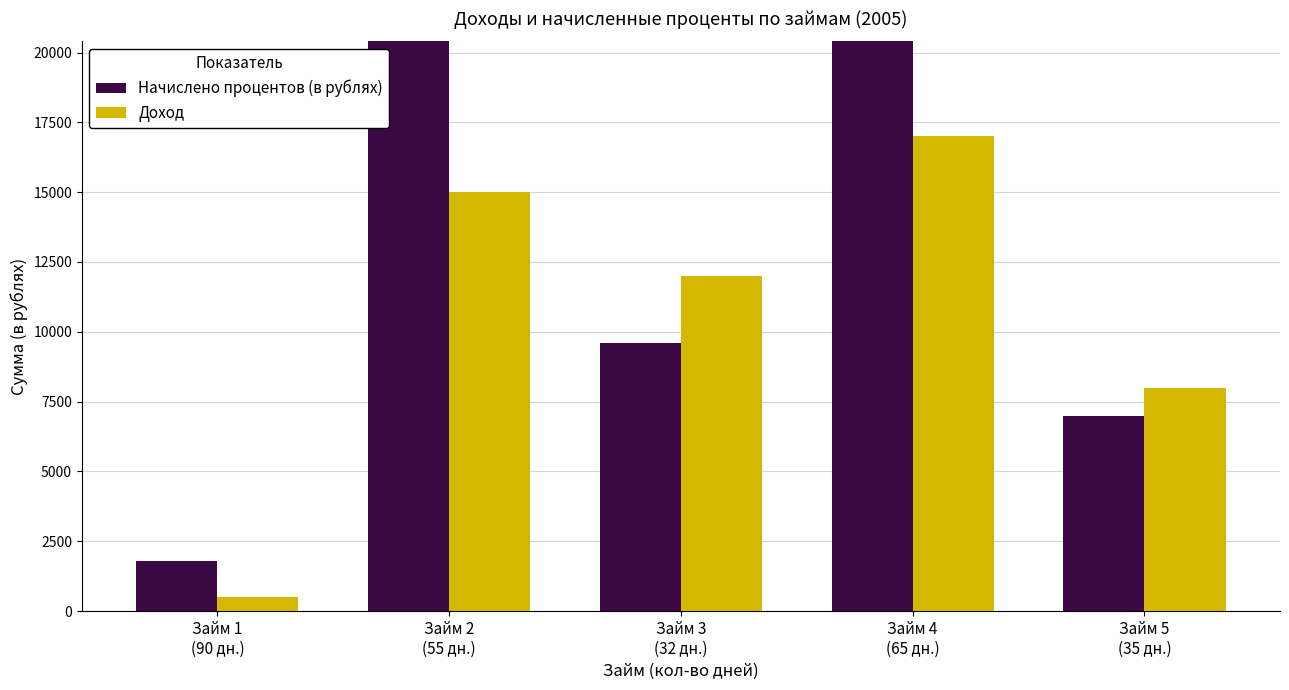

What is the label of the 4th bar from the left?

Займ 4
(65 дн.)